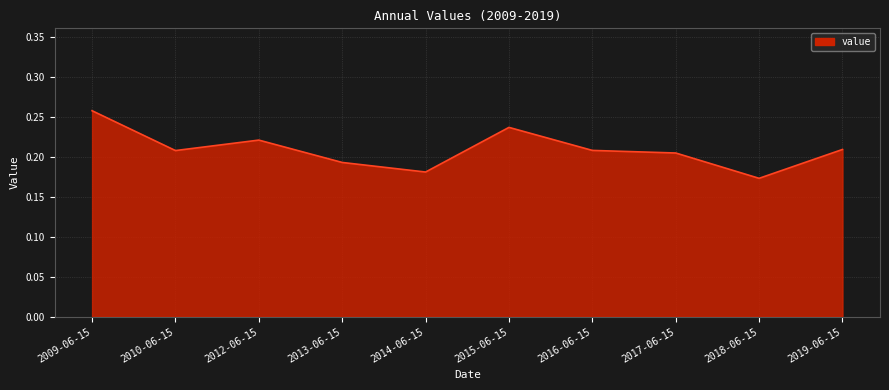

How many lines are shown in the chart?

1